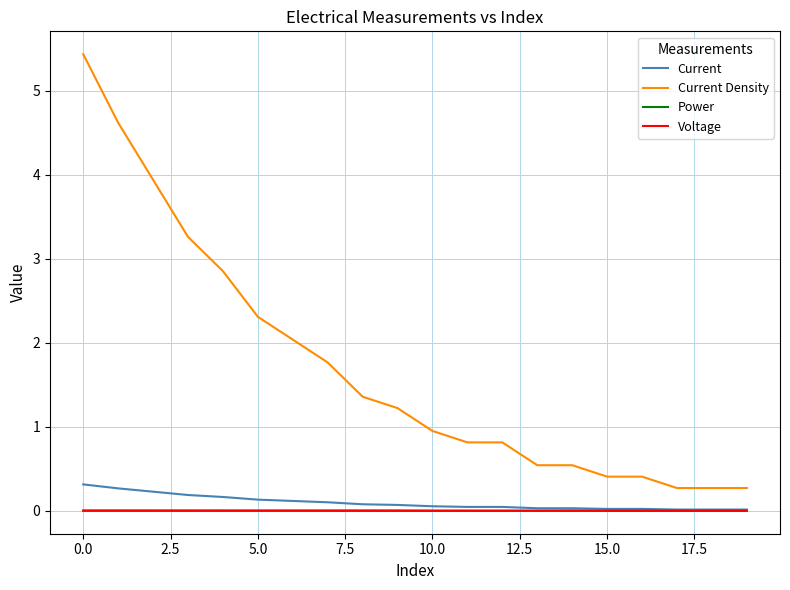

What is the maximum value shown in the chart?

5.4